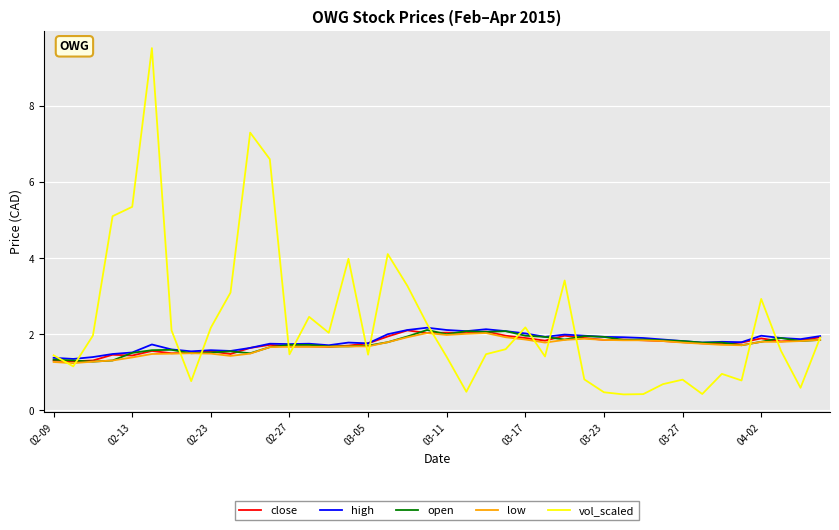

What is the highest value of the vol_scaled series?

9.5